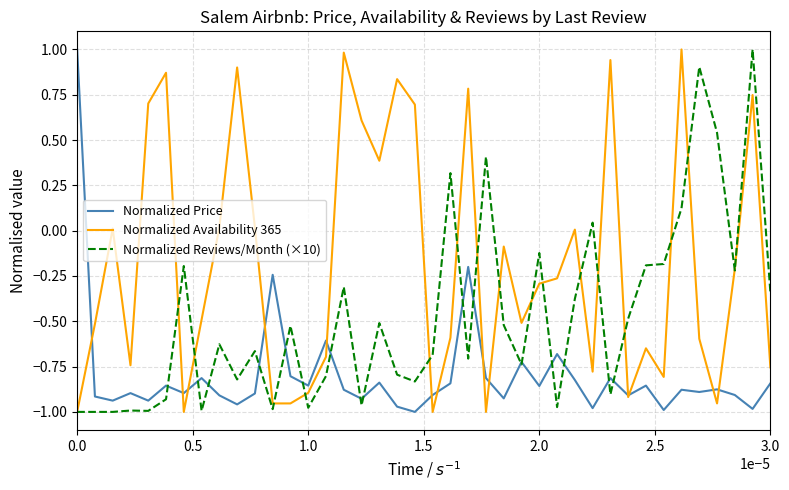

Which series has the largest total across all categories?

Normalized Availability 365